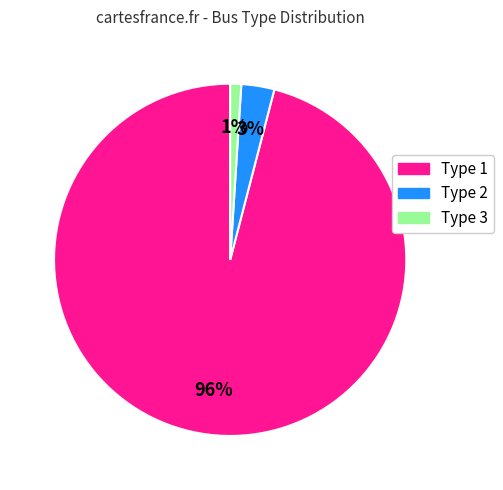

To the nearest percent, what is the average slice percentage?

33%